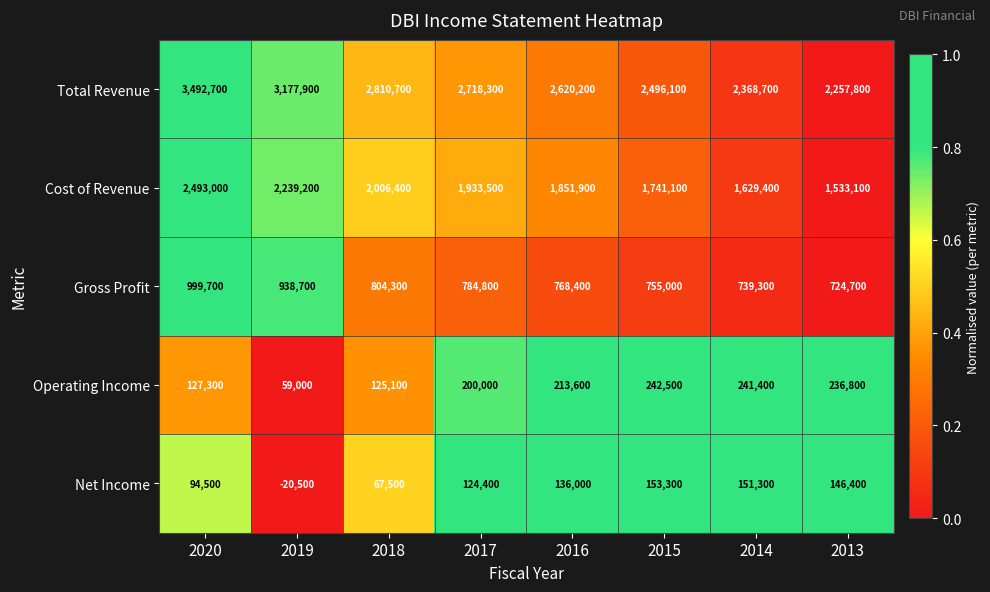

What is the difference between the Total Revenue values at 2018 and 2015?

314600